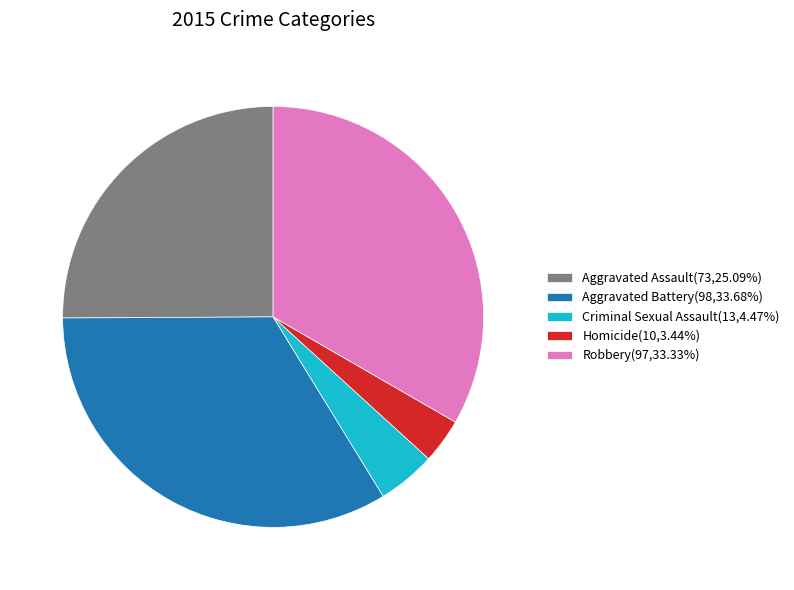

Combined, do Robbery(97,33.33%) and Criminal Sexual Assault(13,4.47%) account for over 50%?

No